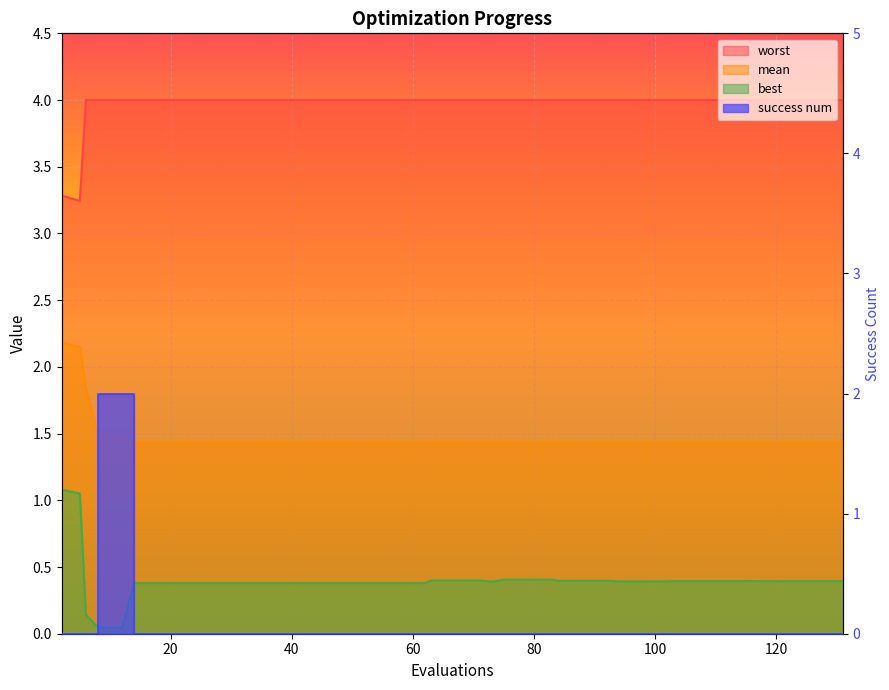

Which series has the widest spread of values?

success num